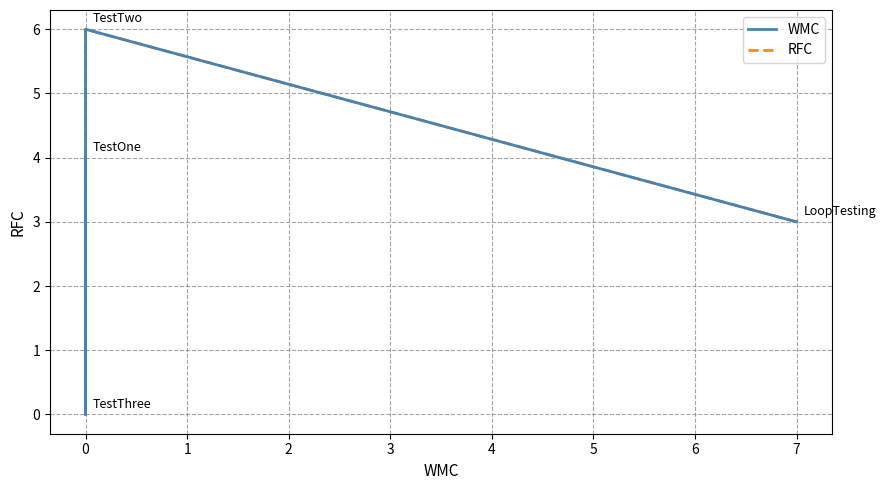

Which series has the widest spread of values?

WMC